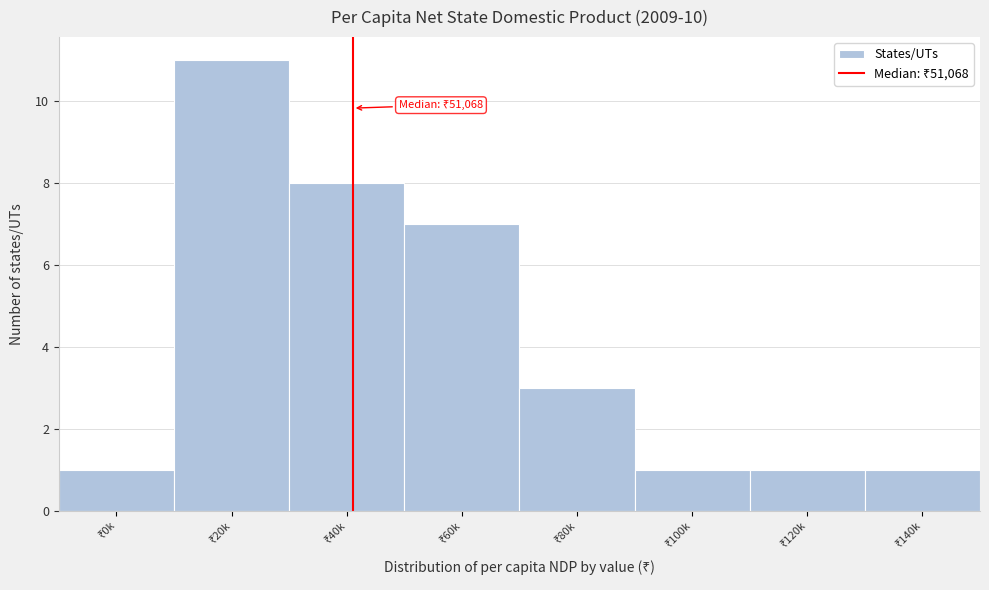

Reading left to right, transcribe all the data shown in this chart.

1	11	8	7	3	1	1	1